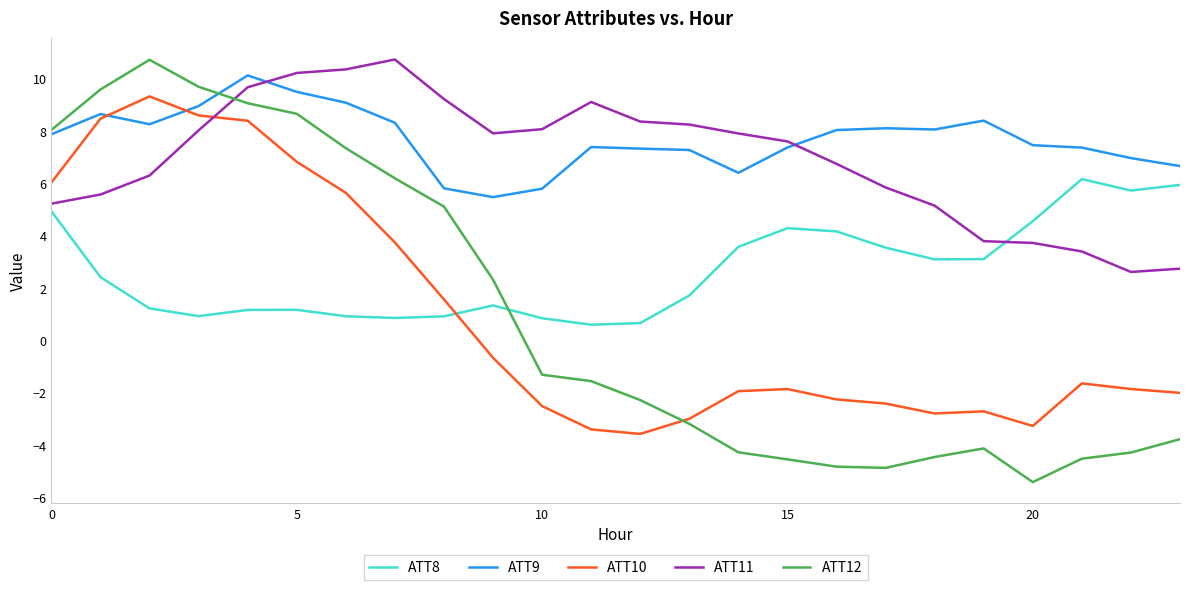

True or false: ATT9 and ATT11 cross at least once.

True